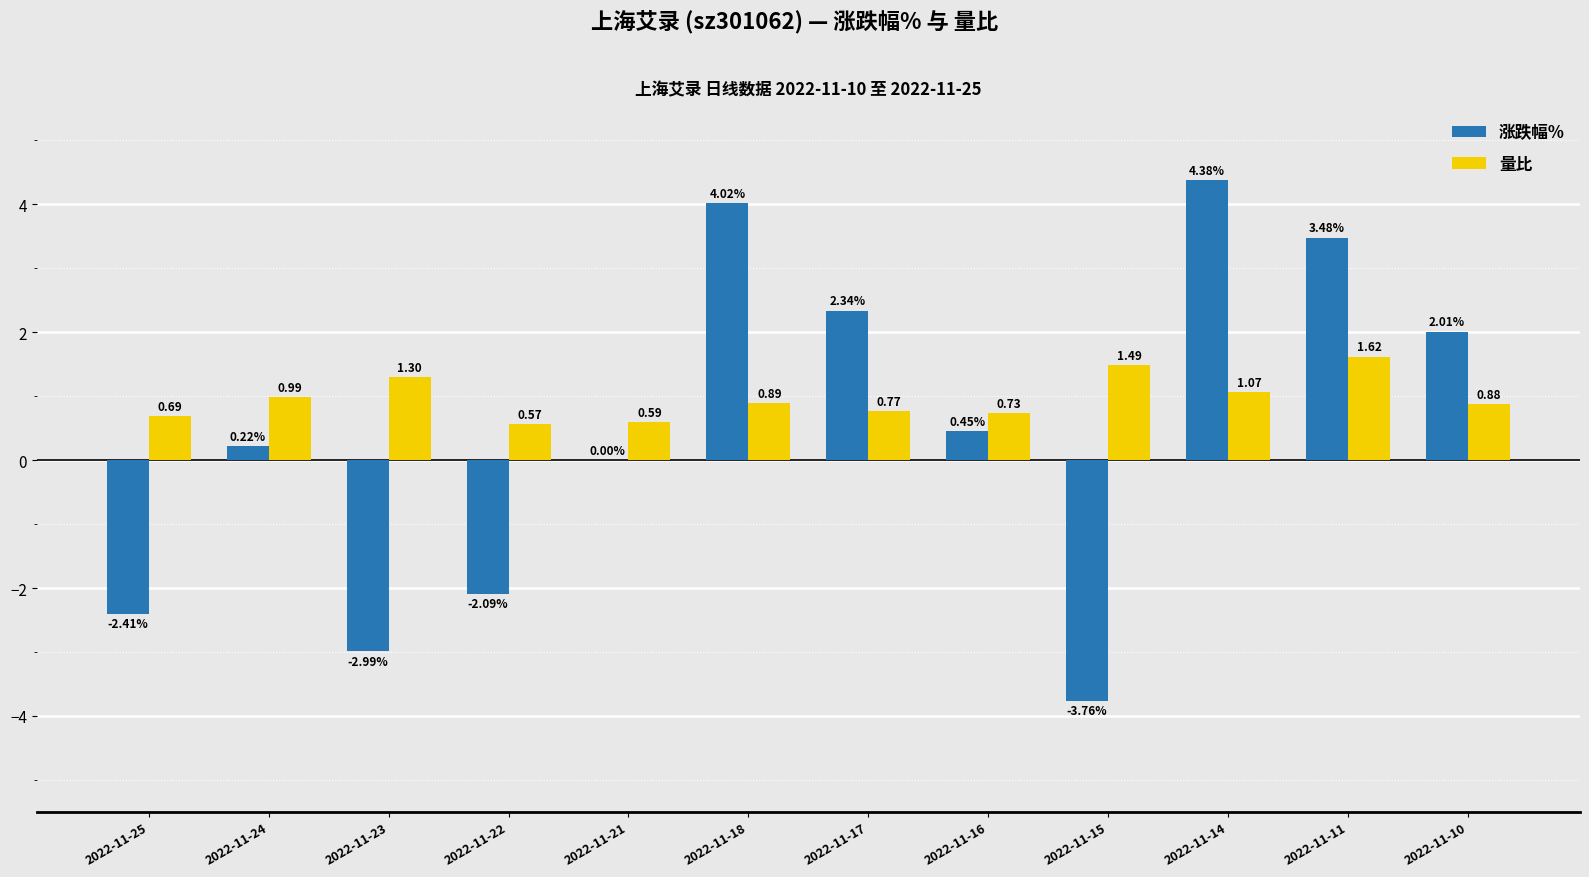

Which series has the largest total across all categories?

量比